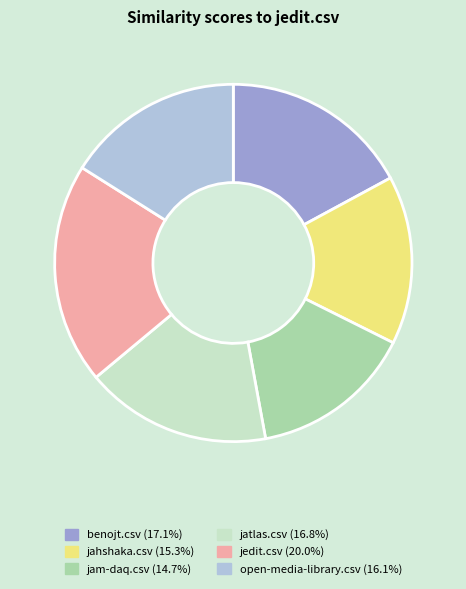

Which category has the biggest portion of the pie?

jedit.csv